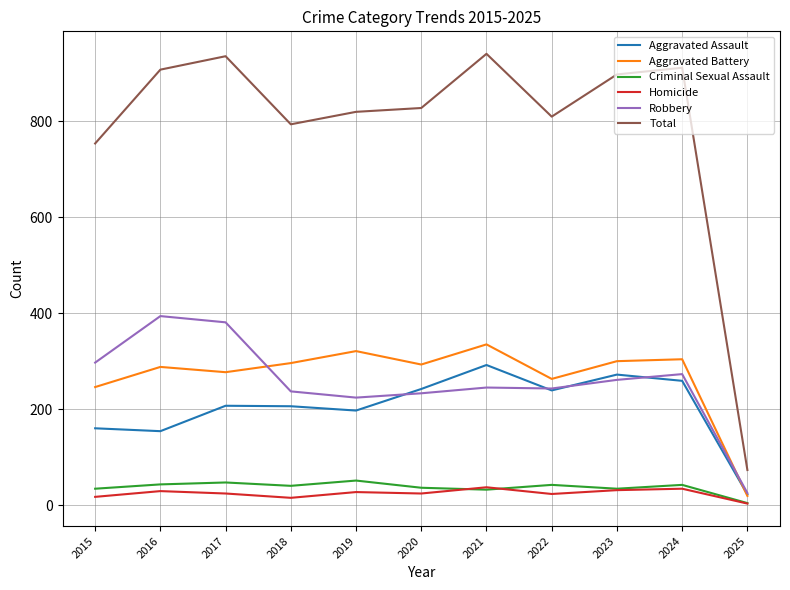

Which series has the largest total across all categories?

Total